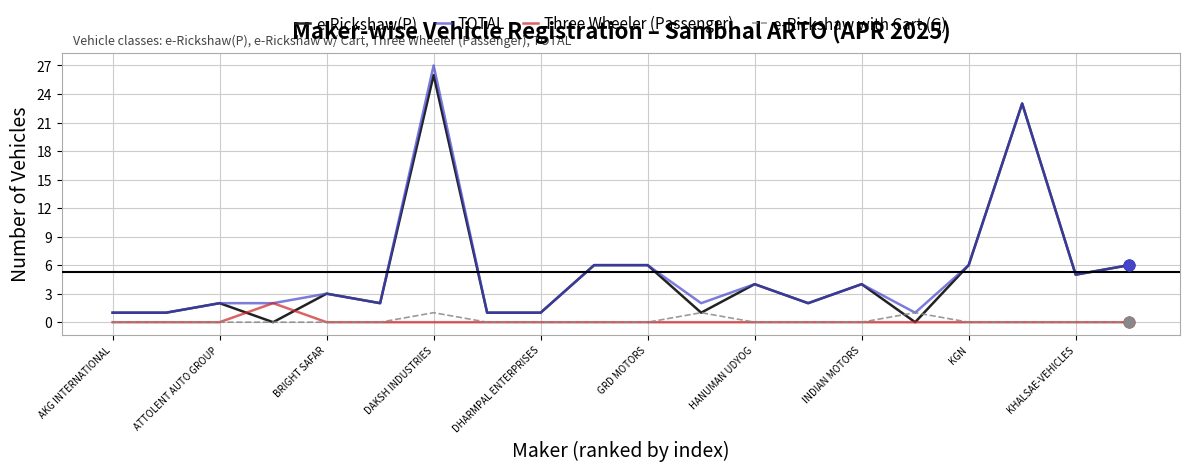

What is the greatest value displayed?

27